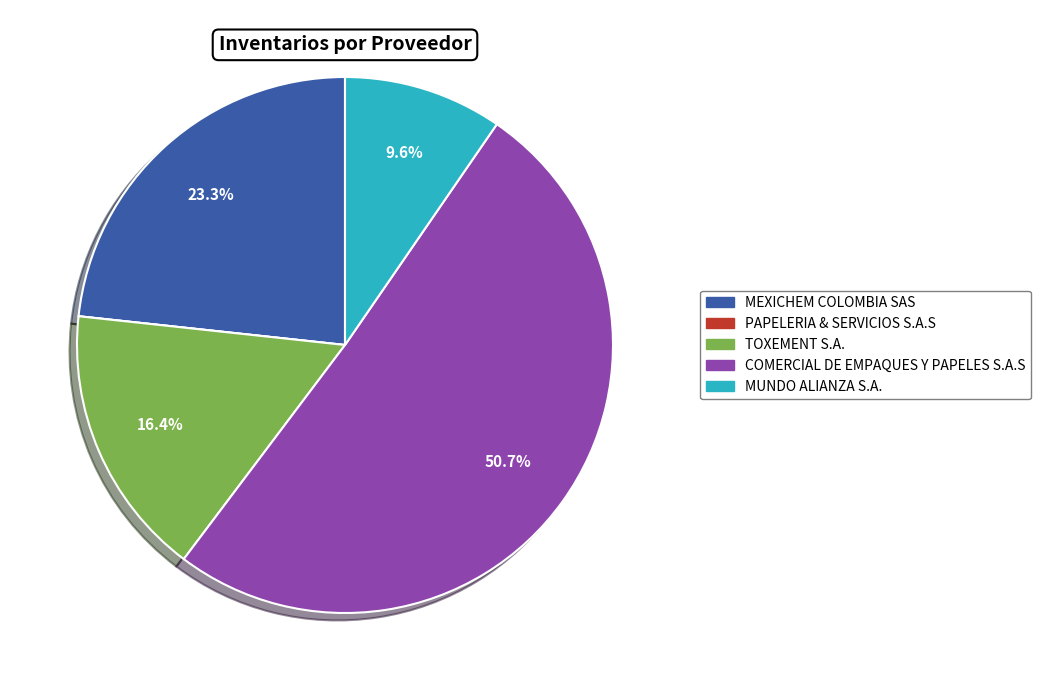

How much of the chart is everything except TOXEMENT S.A.?

83.6%